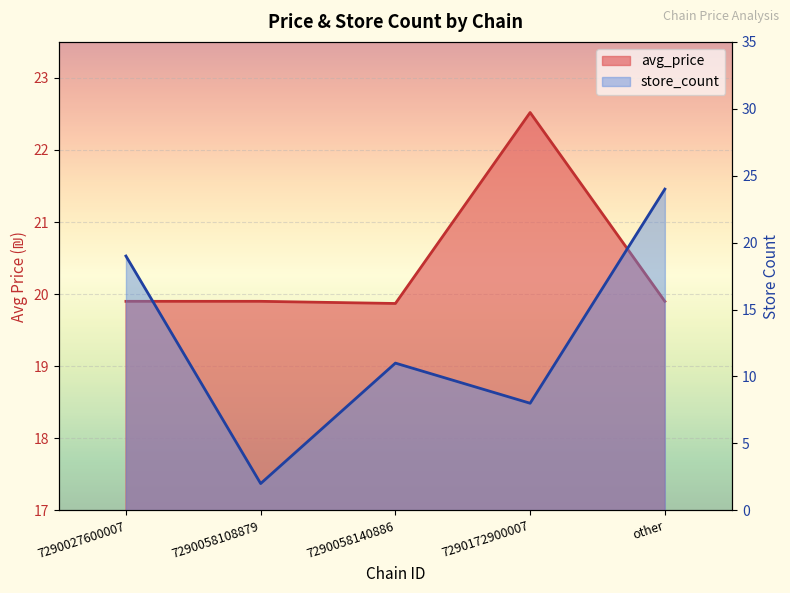

Which label corresponds to the smallest value in the chart?

7290058108879